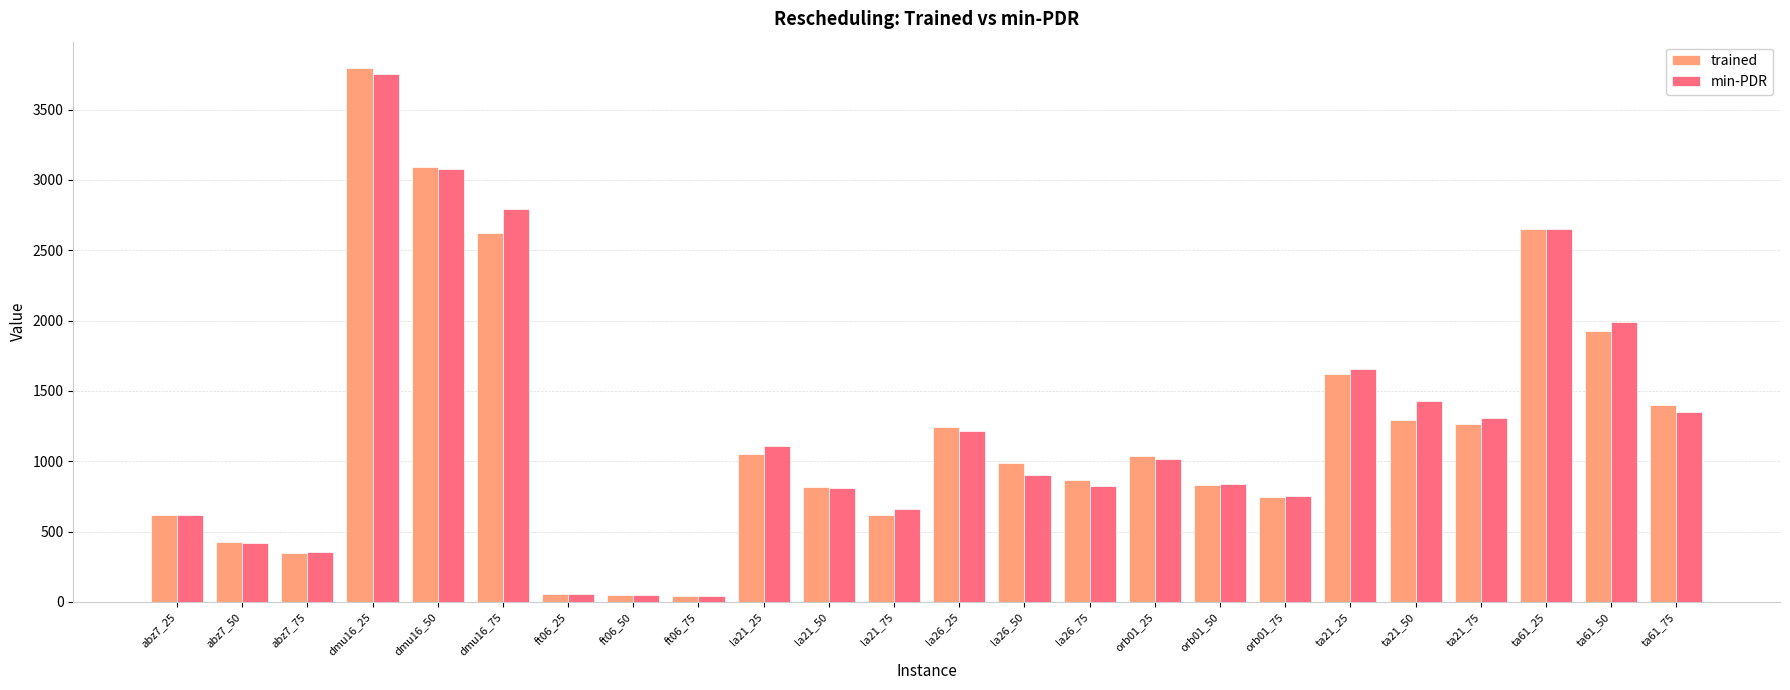

Which series has the largest range (max minus min)?

trained